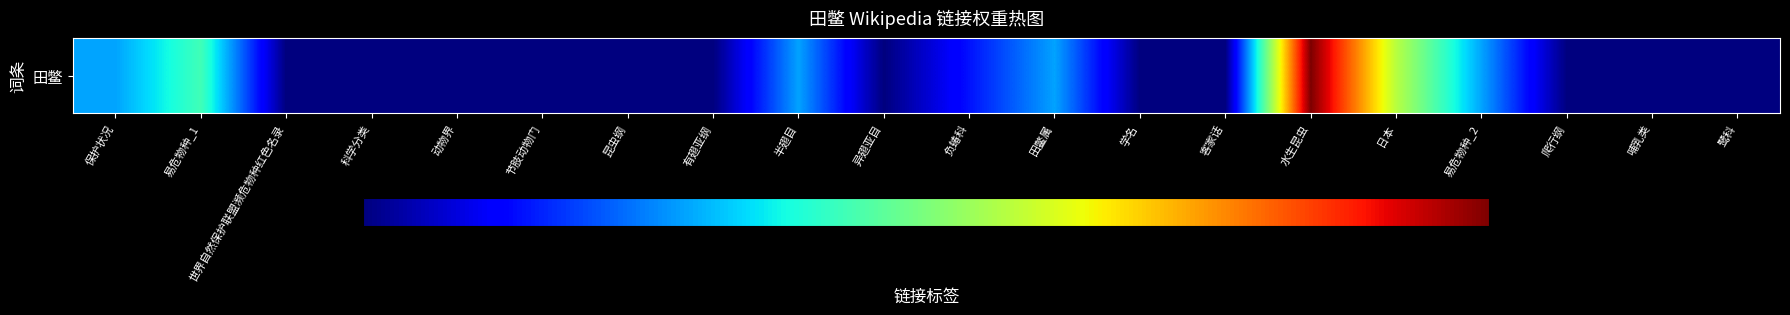

What is the difference between the maximum and minimum values?

7